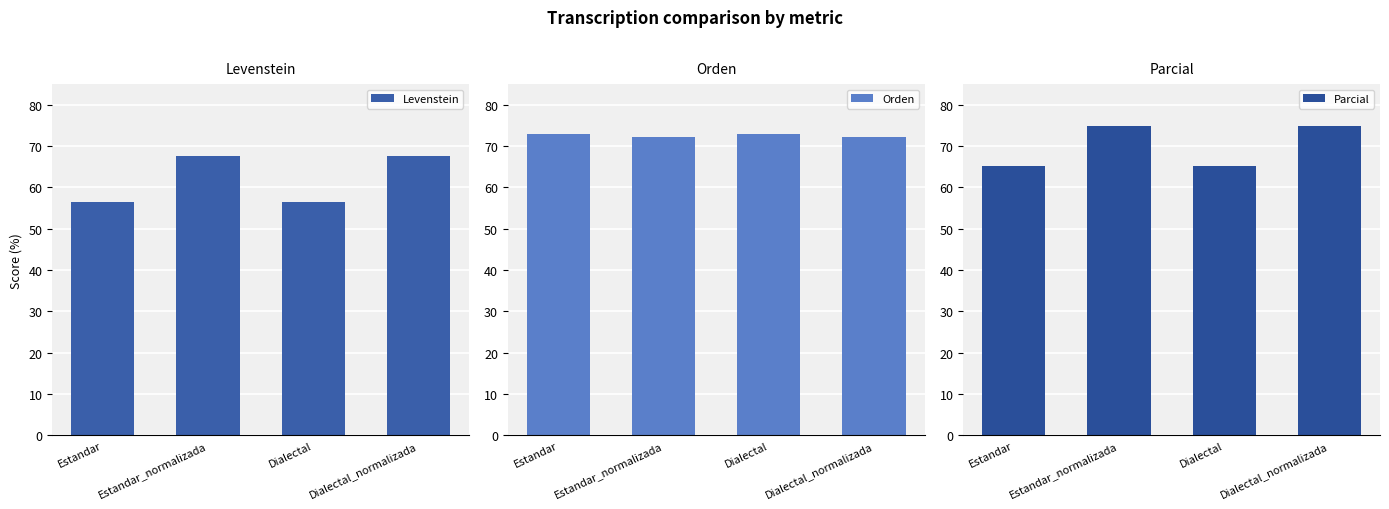

What is the average value of the Orden series?

72.5